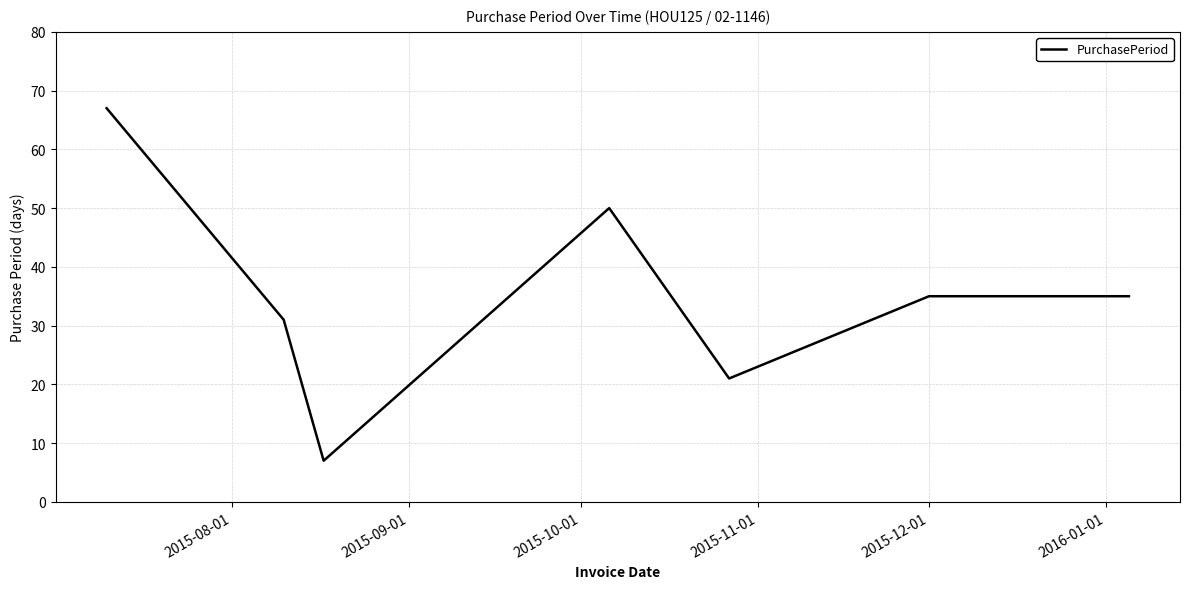

What is the greatest value displayed?

67